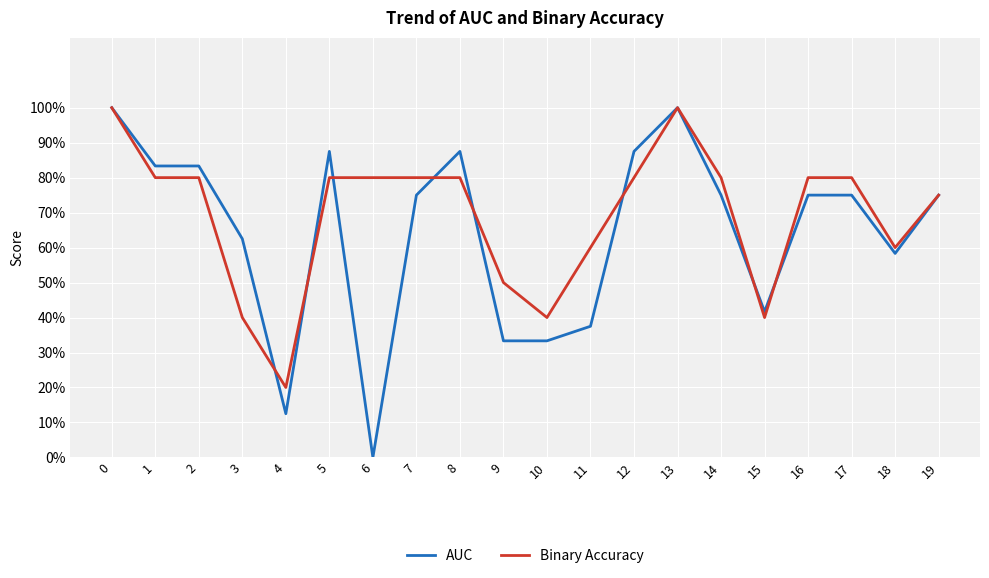

What is the approximate value of AUC at 15?

0.4